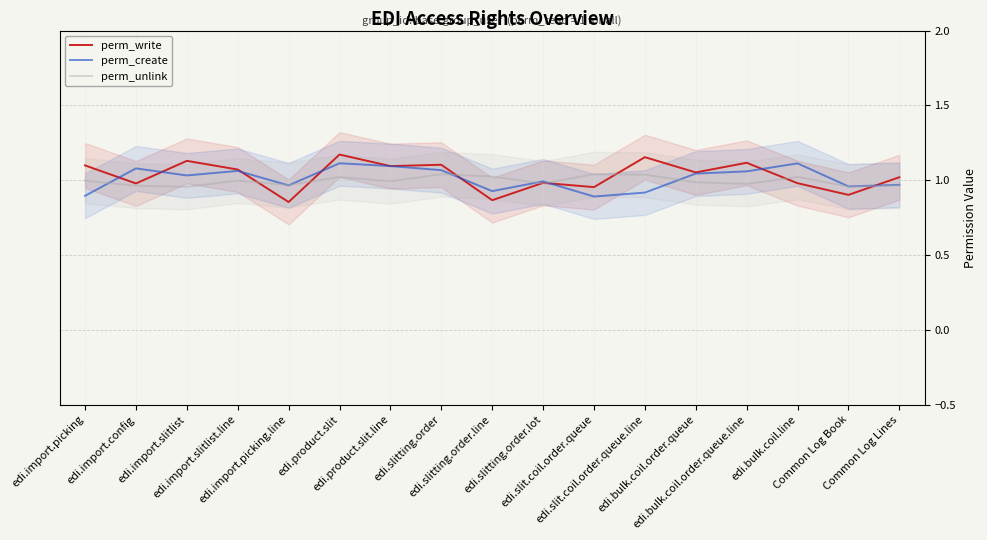

Is it true that perm_unlink equals 1.4 at edi.bulk.coil.order.queue.line?

False